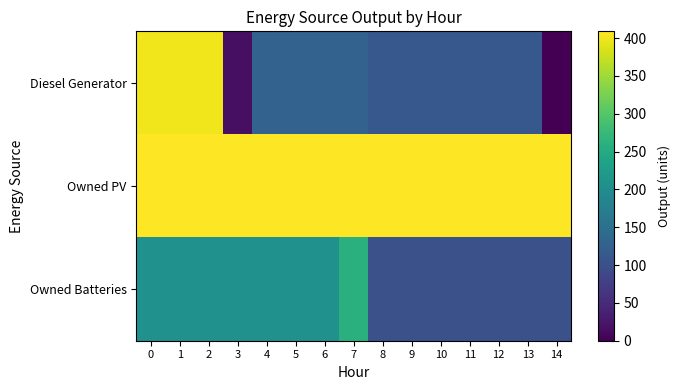

Reading left to right, transcribe all the data shown in this chart.

Diesel Generator: 0=400	1=400	2=400	3=17	4=129	5=129	6=129	7=129	8=112	9=112	10=112	11=112	12=112	13=112	14=0
Owned PV: 0=409	1=409	2=409	3=409	4=409	5=409	6=409	7=409	8=409	9=409	10=409	11=409	12=409	13=409	14=409
Owned Batteries: 0=207	1=207	2=207	3=207	4=207	5=207	6=207	7=260	8=101	9=101	10=101	11=101	12=101	13=101	14=101